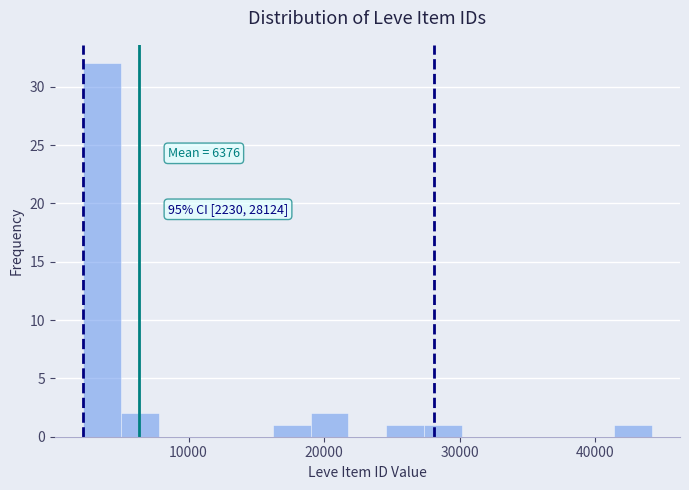

Read against the x-axis, roughly where is the centre of the tallest bar?

4000